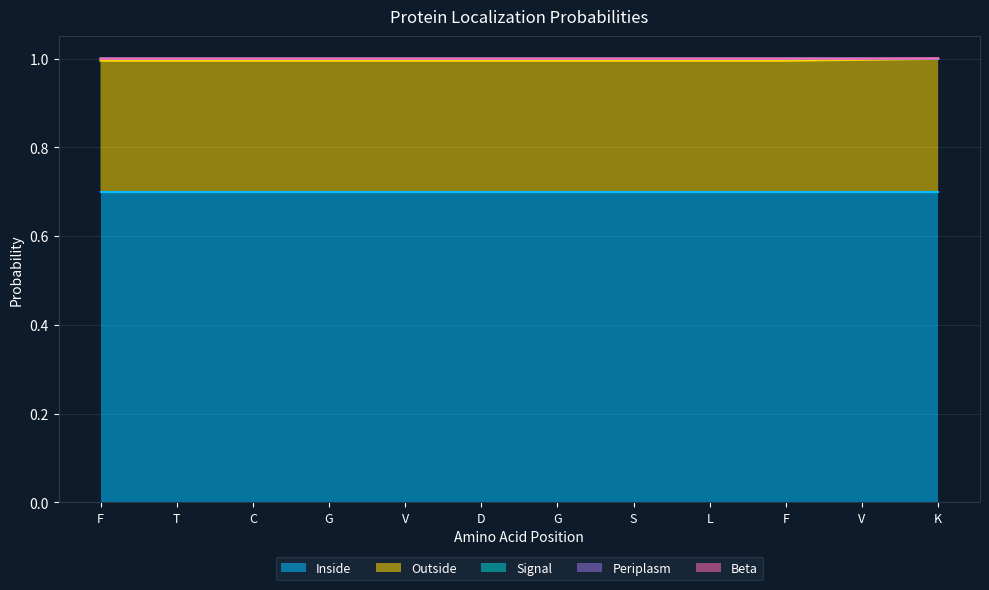

Does the chart display data point markers on the line(s)?

No